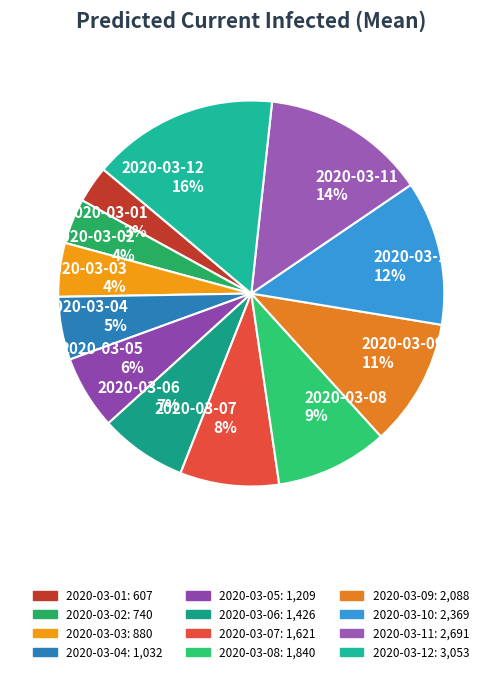

Which slice is the smallest?

2020-03-01